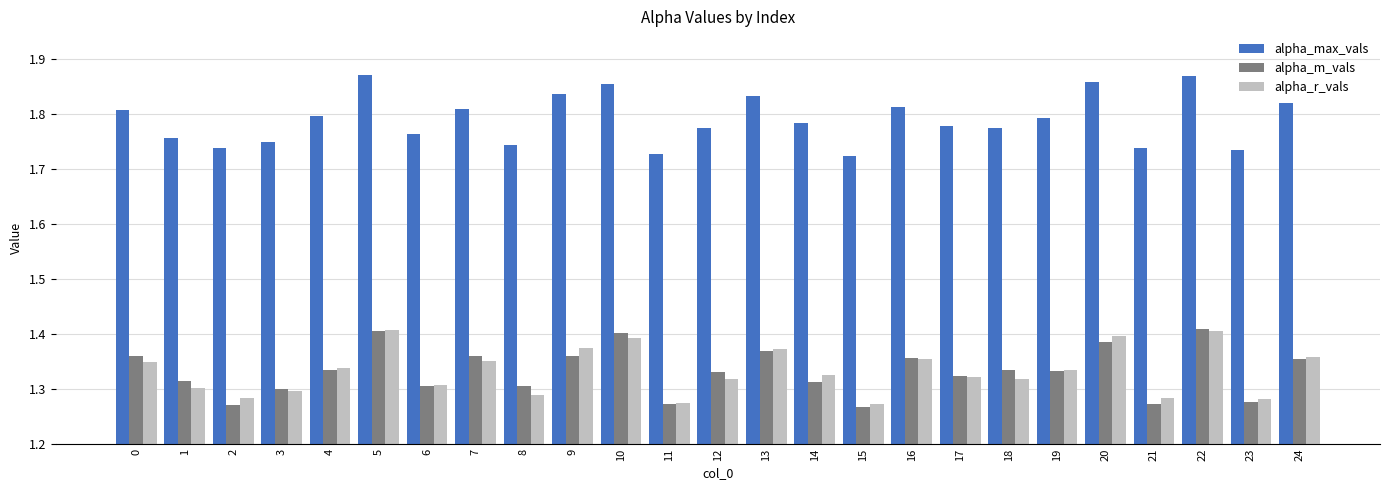

Which series has the largest total across all categories?

alpha_max_vals